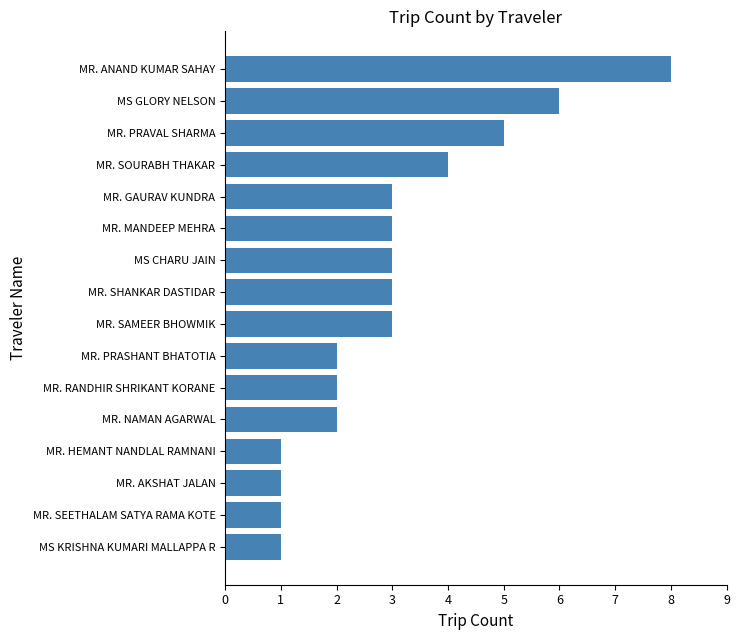

Count the values in the range 2 to 4.

9